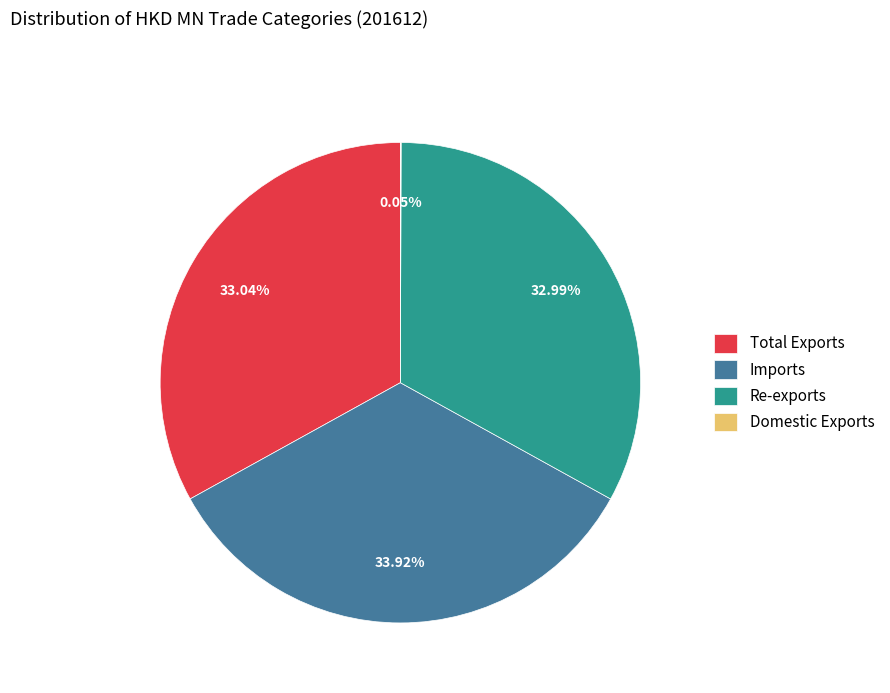

Does Imports account for over 50% of the chart?

No